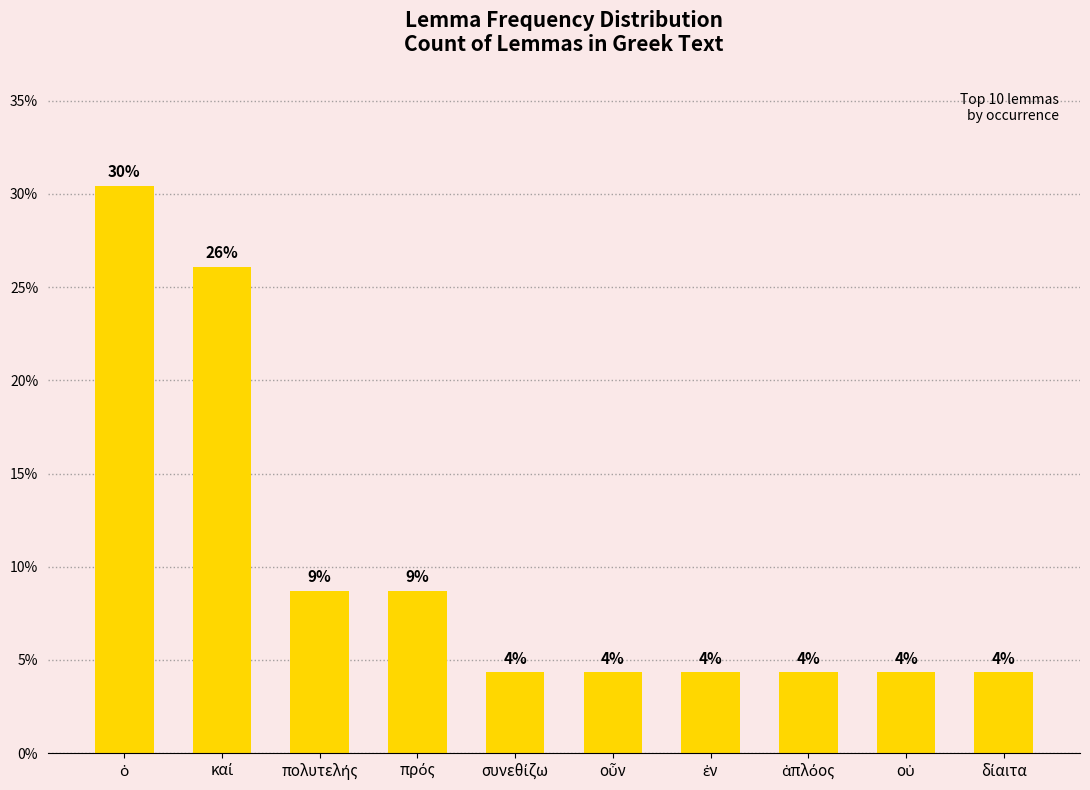

Are the bars horizontal?

No